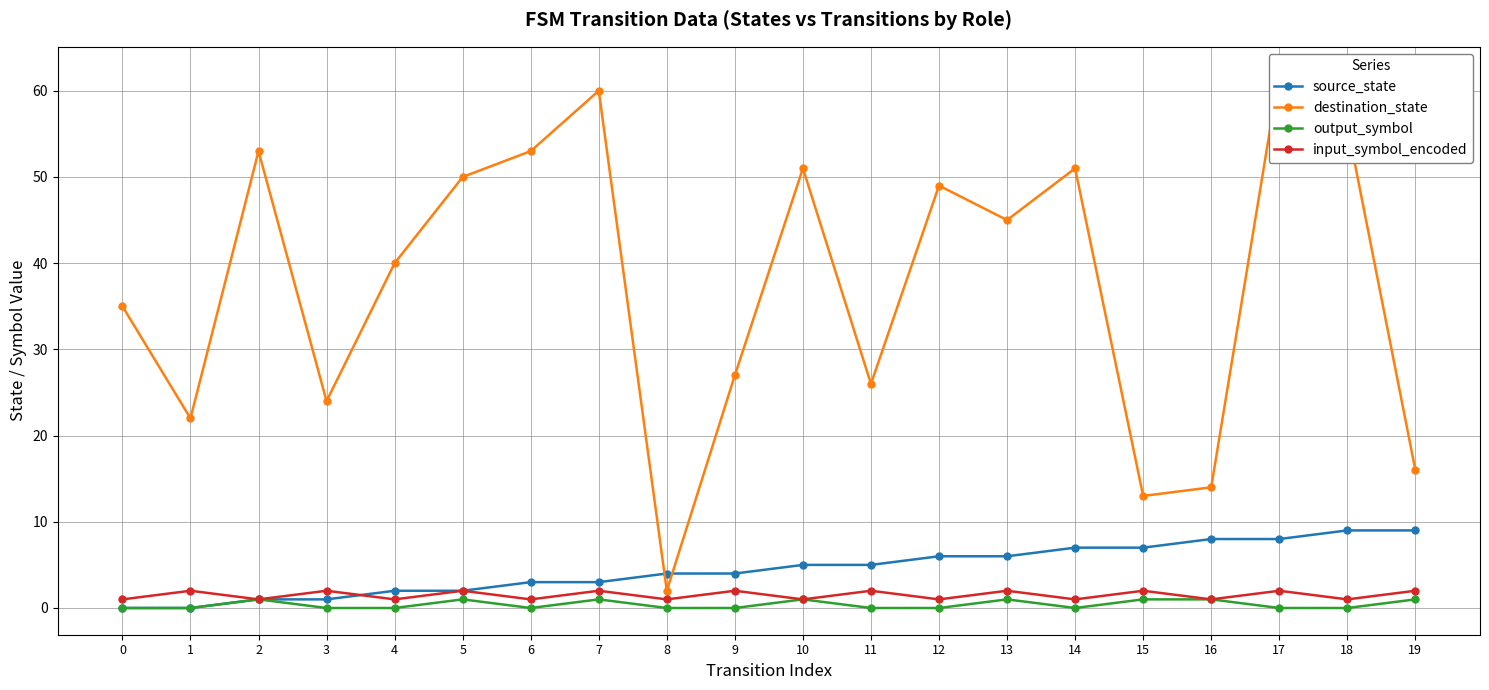

Where is source_state nearest to the value 4?

8